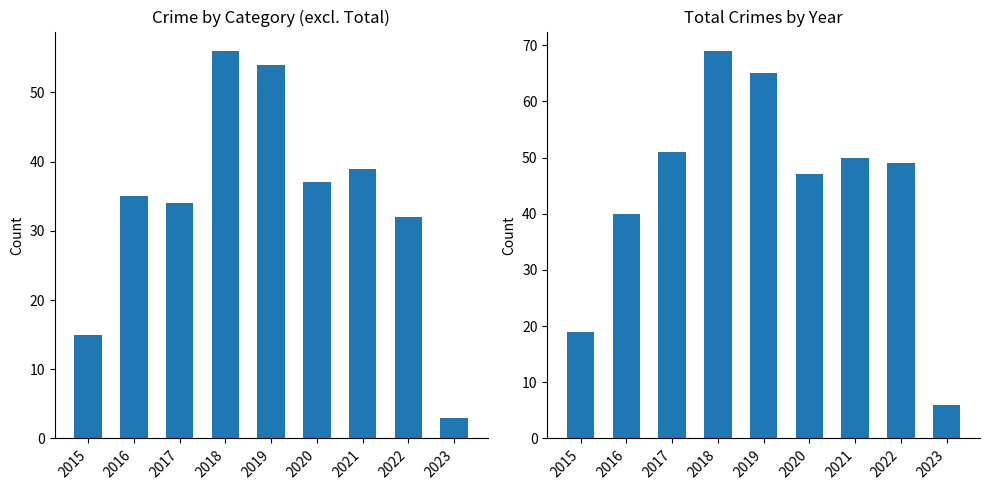

How many groups of bars are there?

9